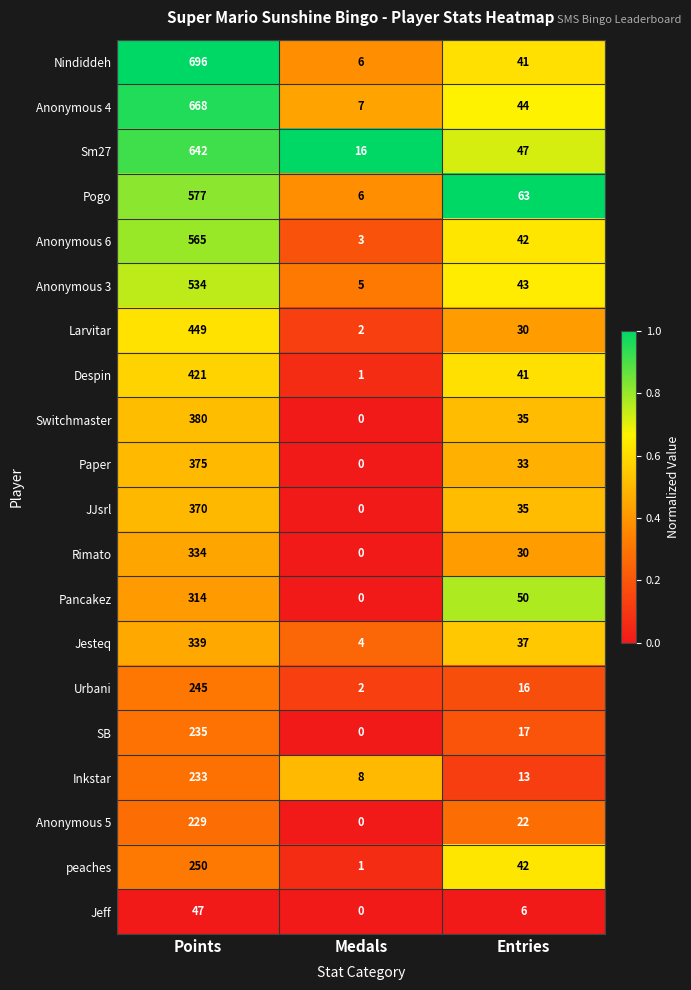

Which category has the highest value across all series?

Points